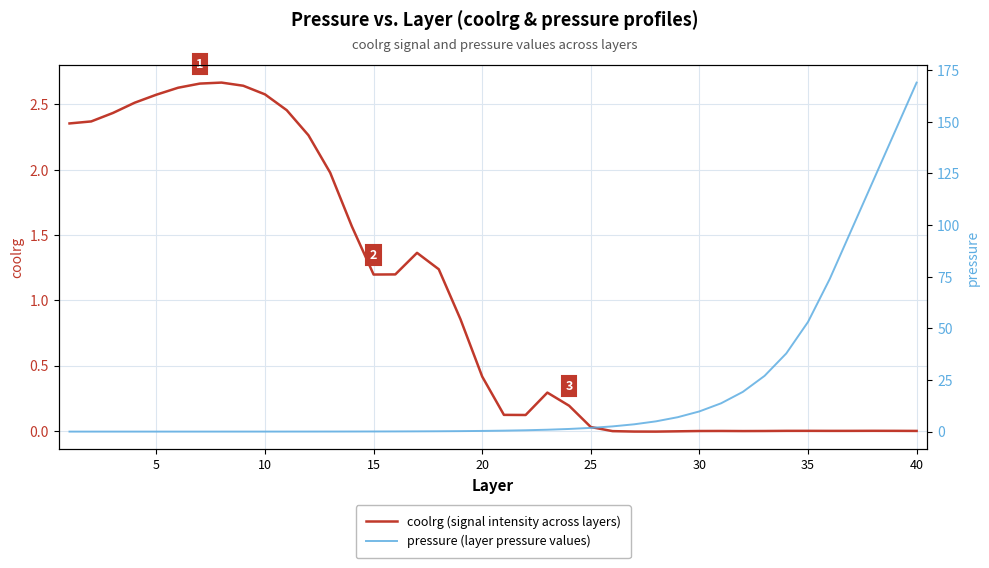

Is this an area chart (filled region under the line)?

No